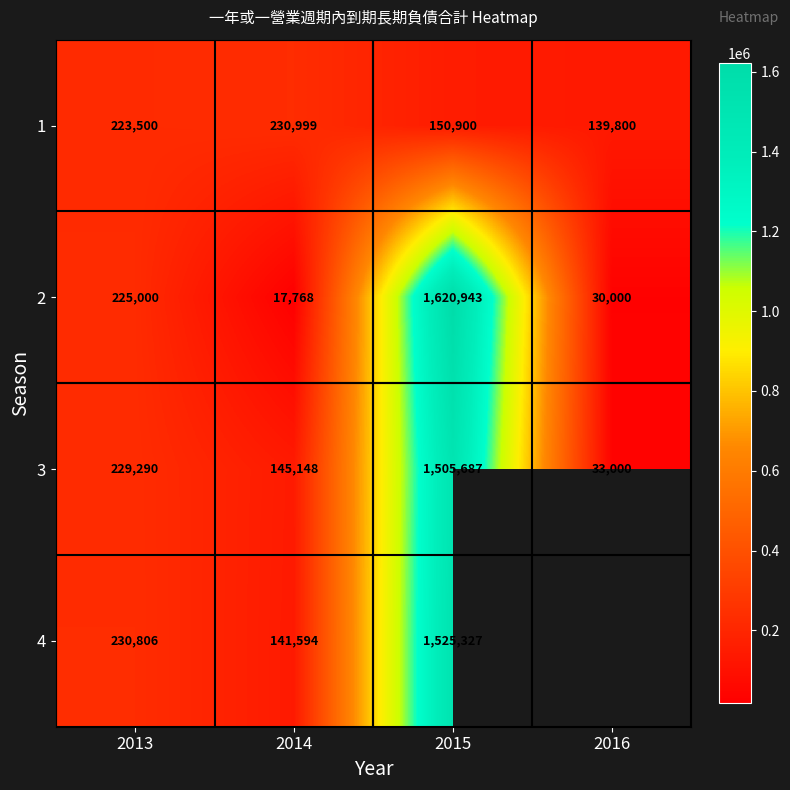

At which label is 2 closest to 819355?

2013